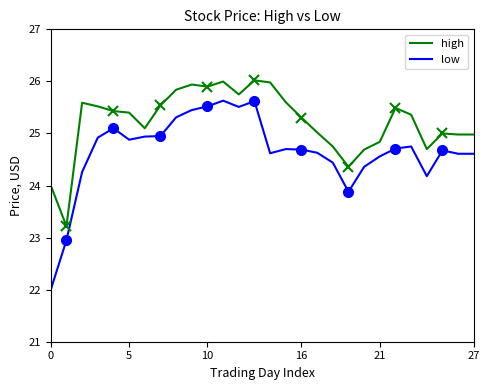

Rank the series by their average value, from lowest to highest.

low, high